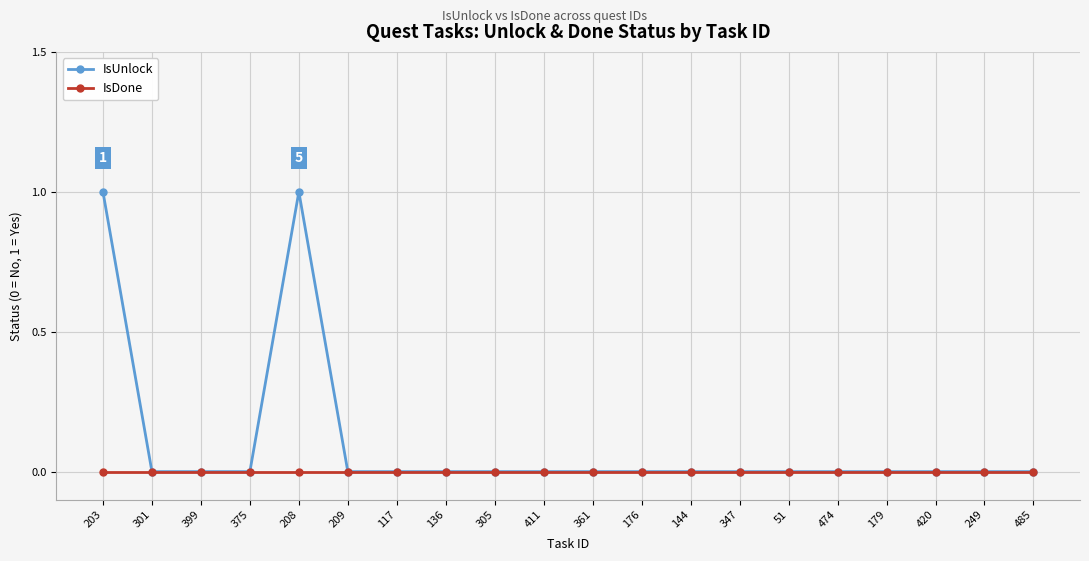

The IsDone series shows 0 at 209. True or false?

True